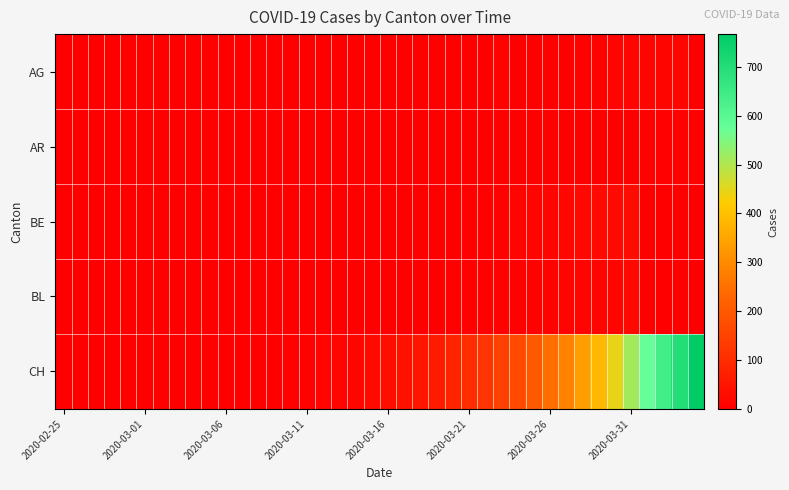

Which series has the widest spread of values?

CH